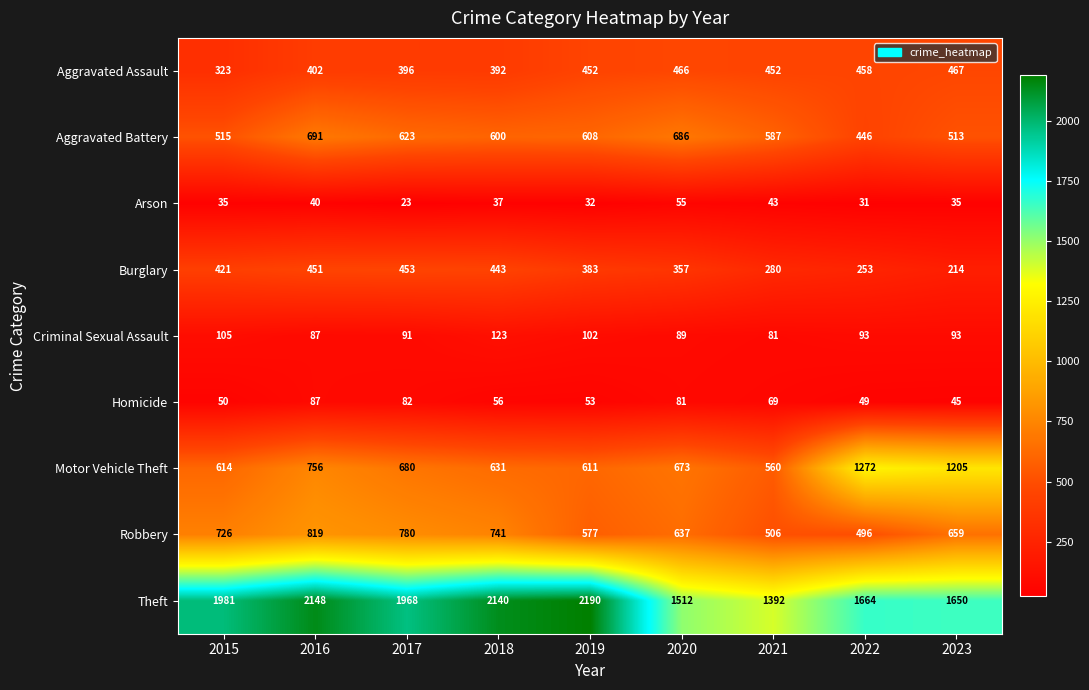

How many series are shown in this chart?

9